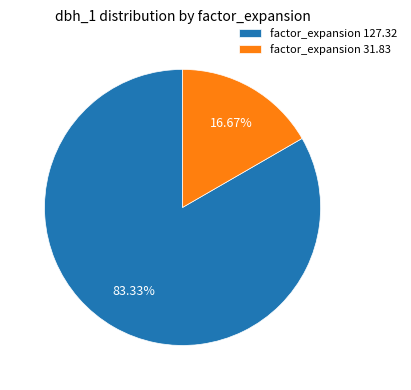

What is the ratio of the value at factor_expansion 127.32 to the value at factor_expansion 31.83?

5.0